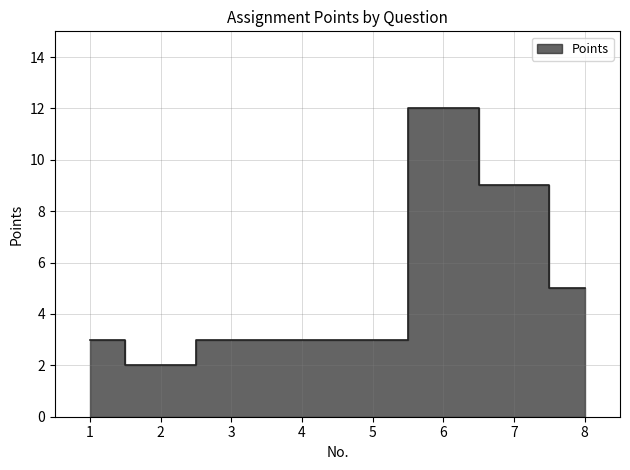

How many interior local valleys (lower than both neighbors) does the data have?

1